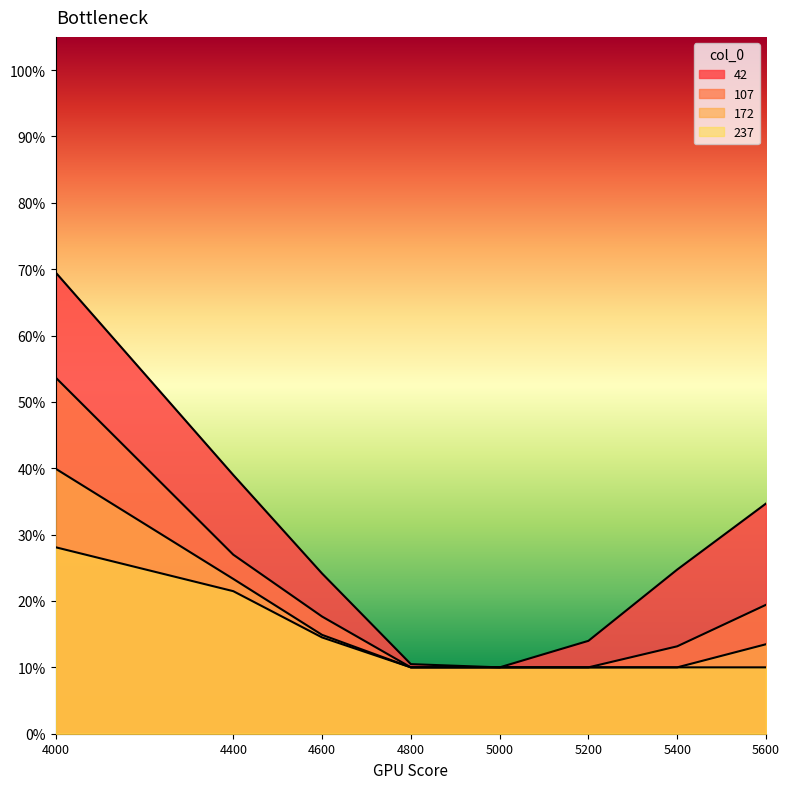

Read the 107 value at 5400.

0.1